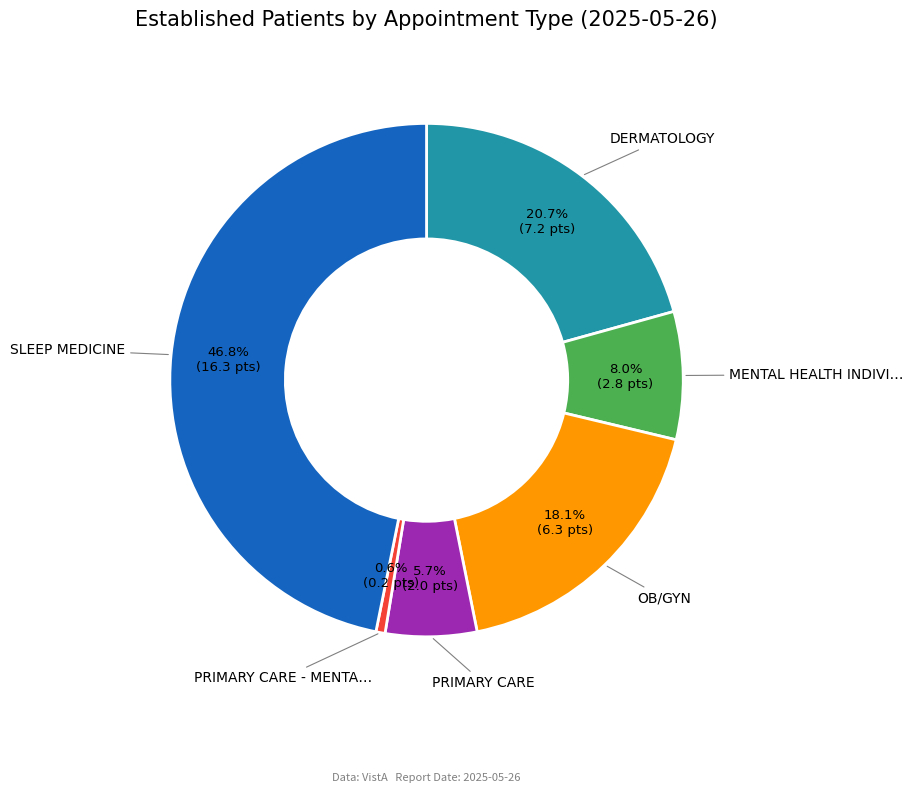

To the nearest percent, what is the difference between the largest and smallest slice percentages?

46%